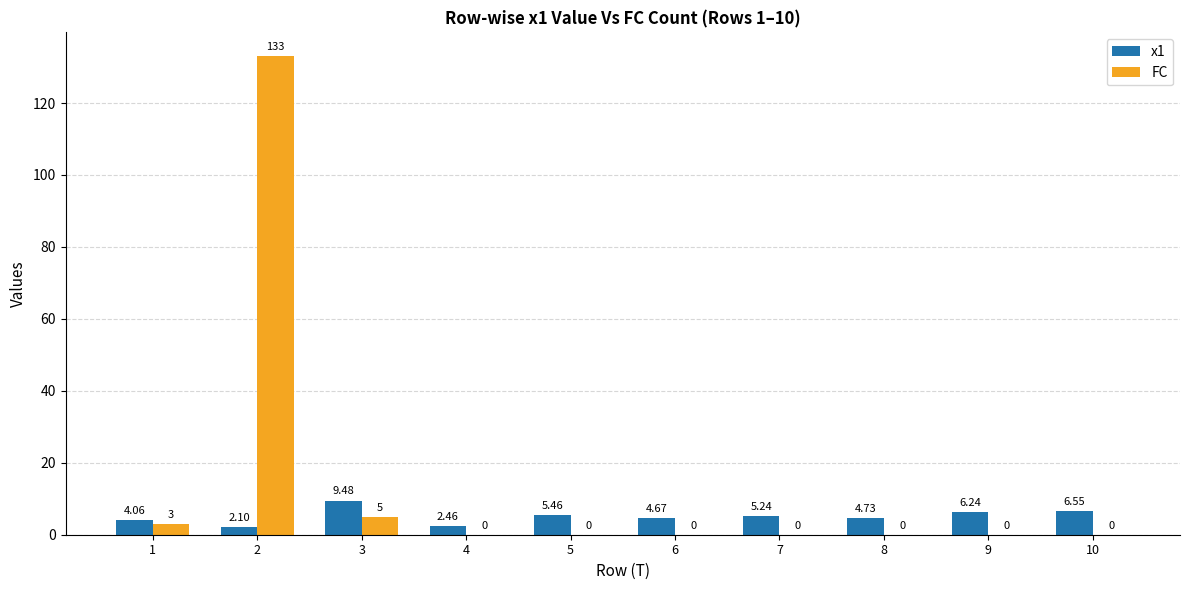

Which series changed the most between 9 and 10?

x1